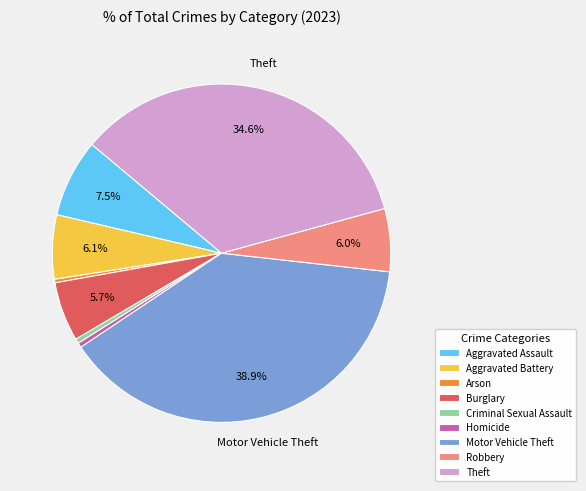

To the nearest percent, what is the difference between the largest and smallest slice percentages?

39%